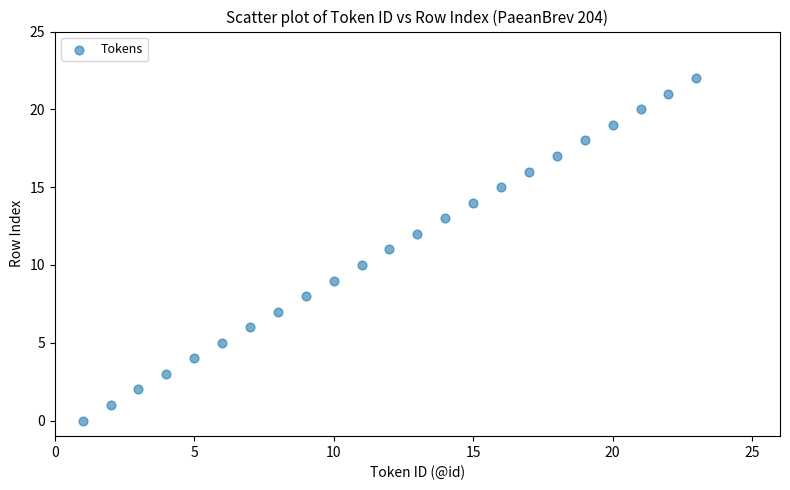

What is the range of X values (max minus min)?

22